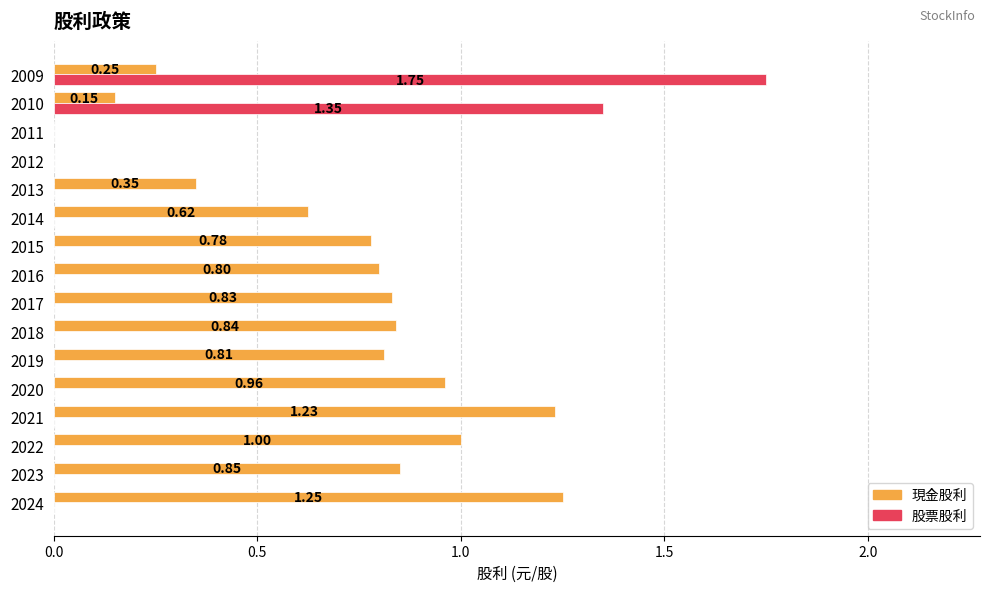

Which series changed the most between 2023 and 2010?

股票股利